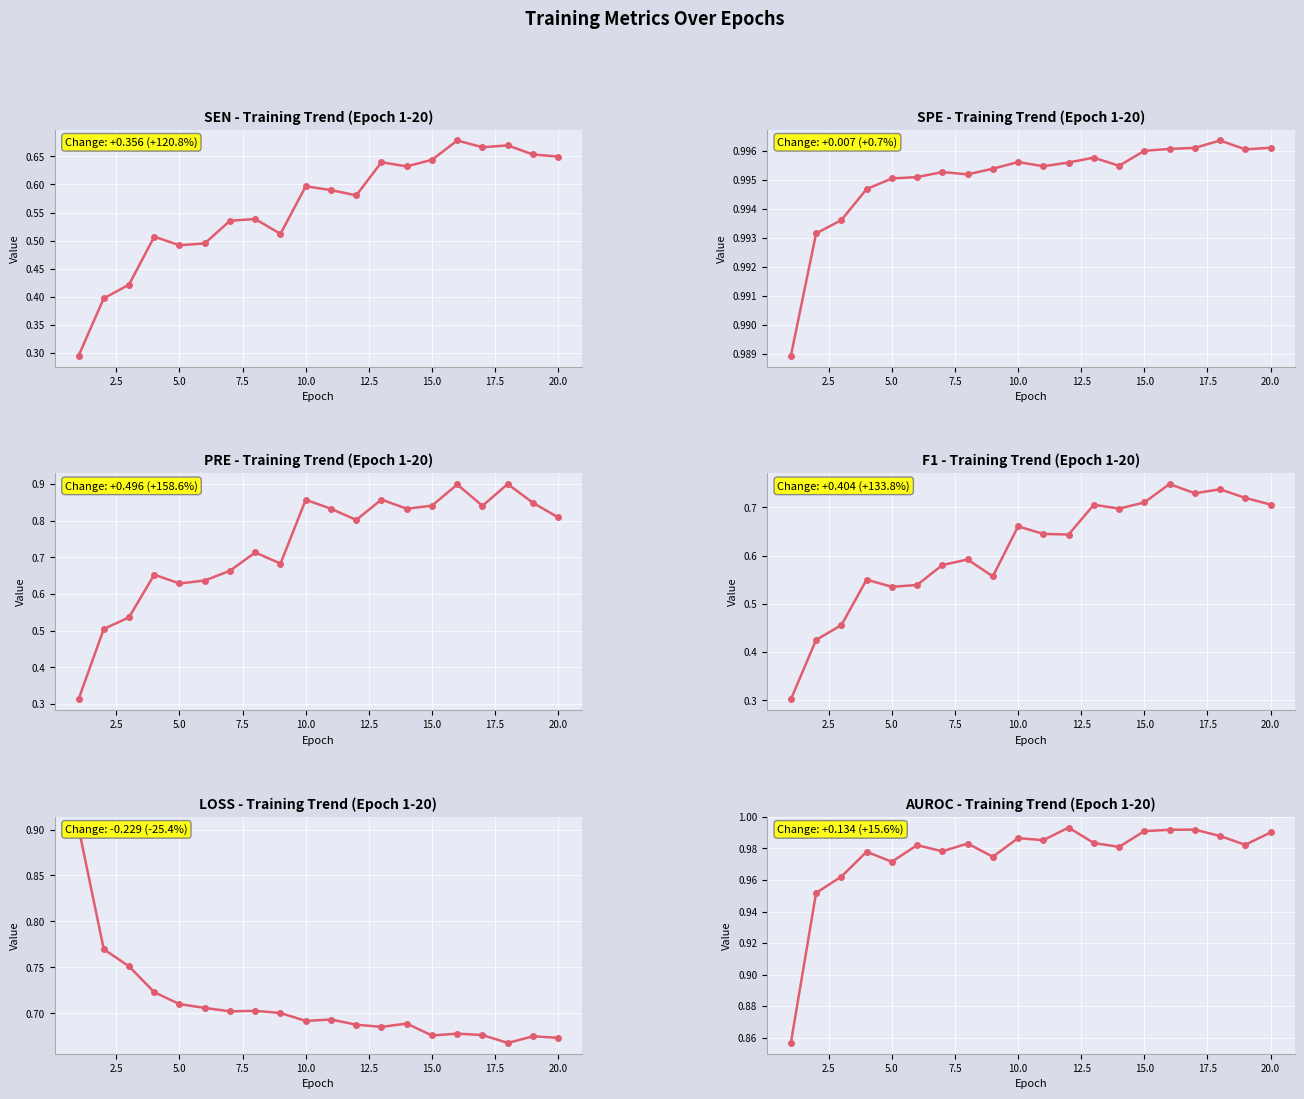

True or false: SPE and PRE intersect in this chart.

False